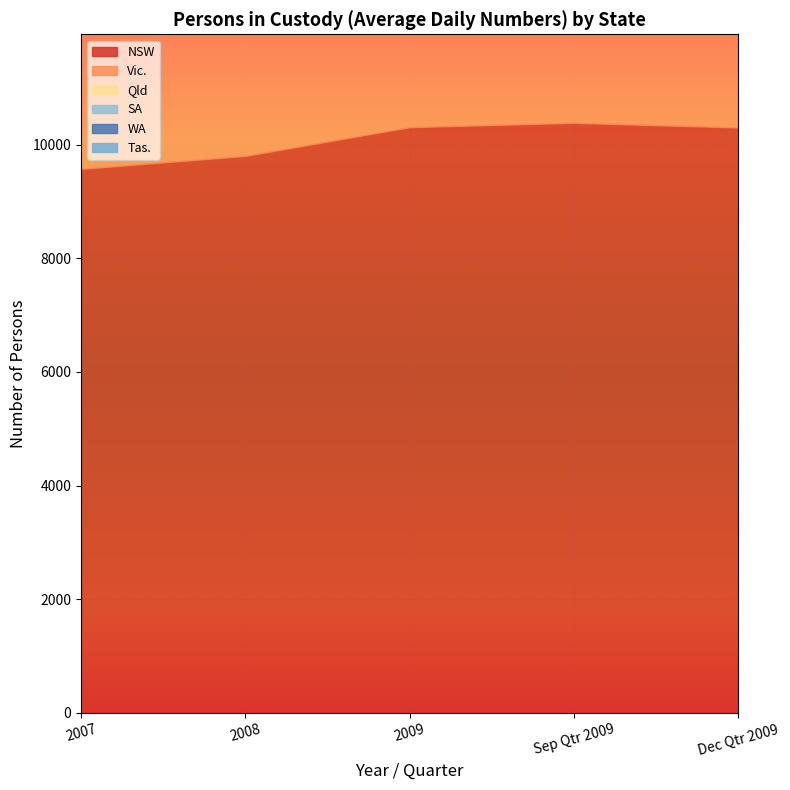

What is the difference between the maximum and second lowest values in the WA series?

957